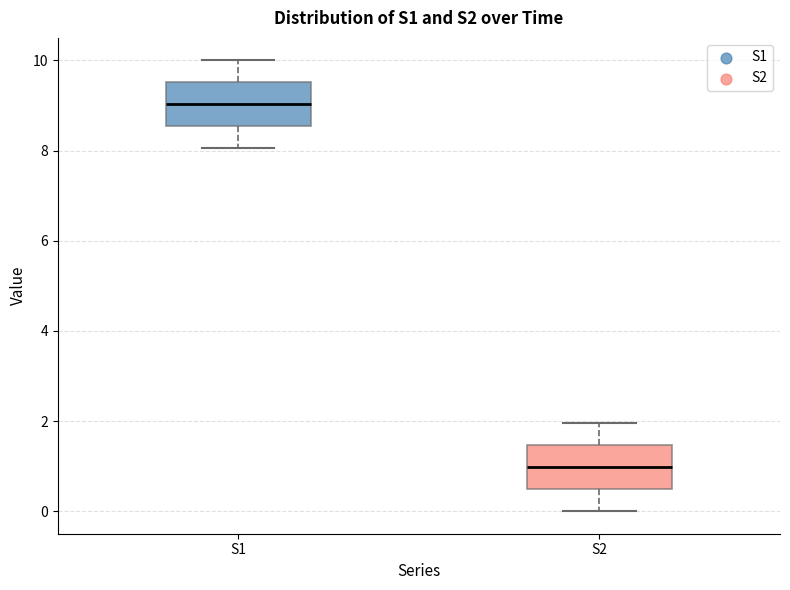

Which box's median line is the lowest?

S2